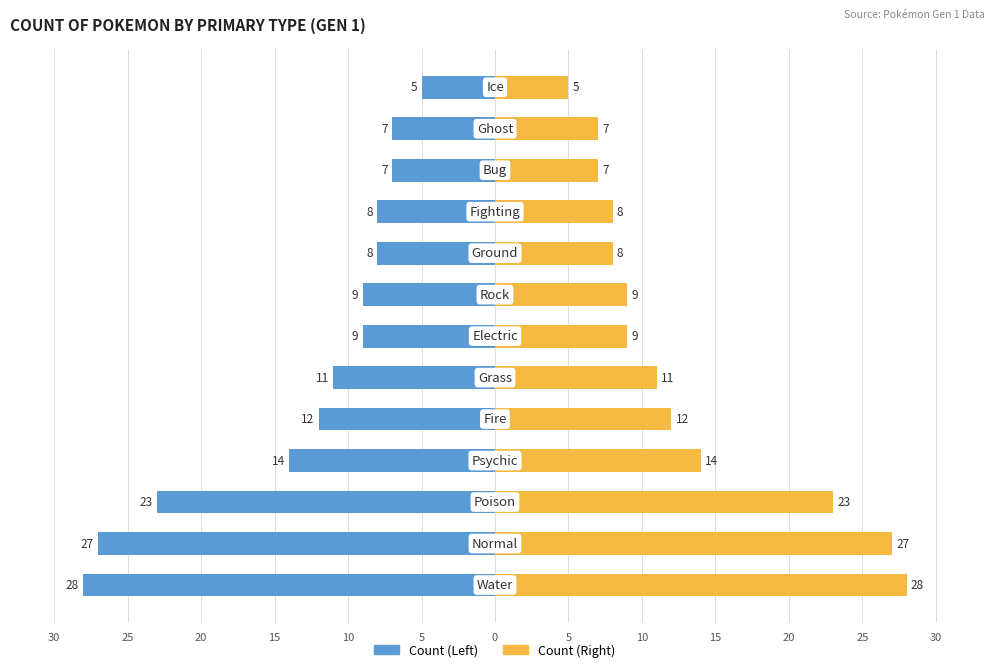

How many data points in Count Right are above 9?

6